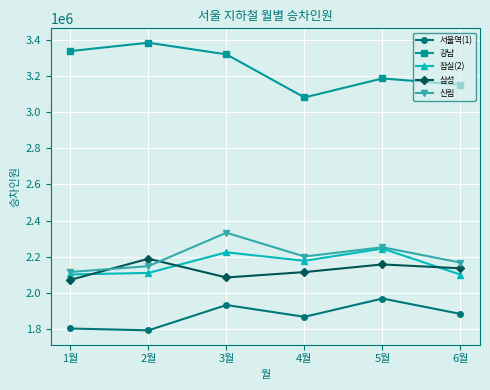

What is the difference between the highest and lowest values at 1월?

1534782